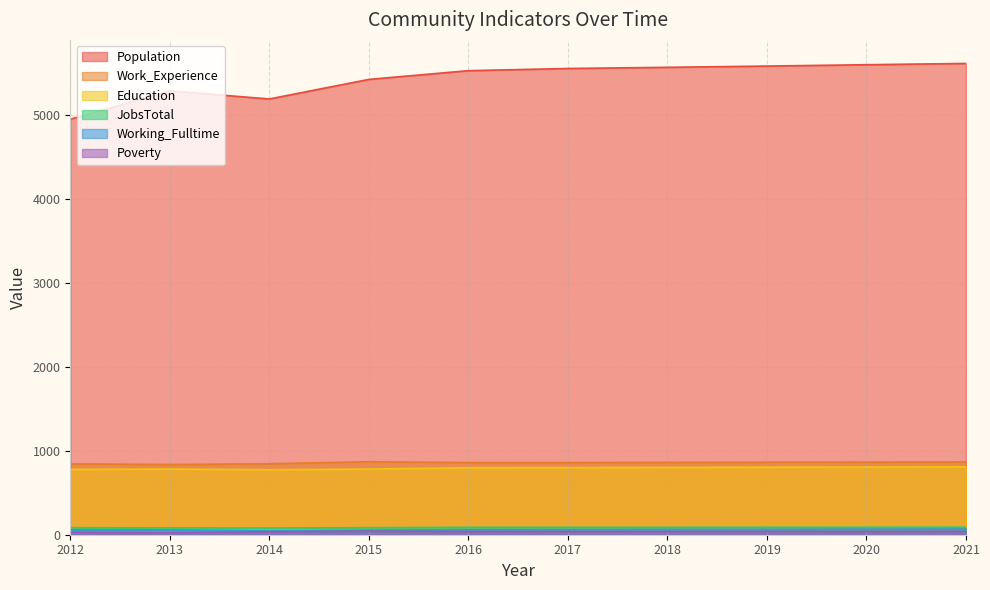

Count the number of categories in the chart.

10